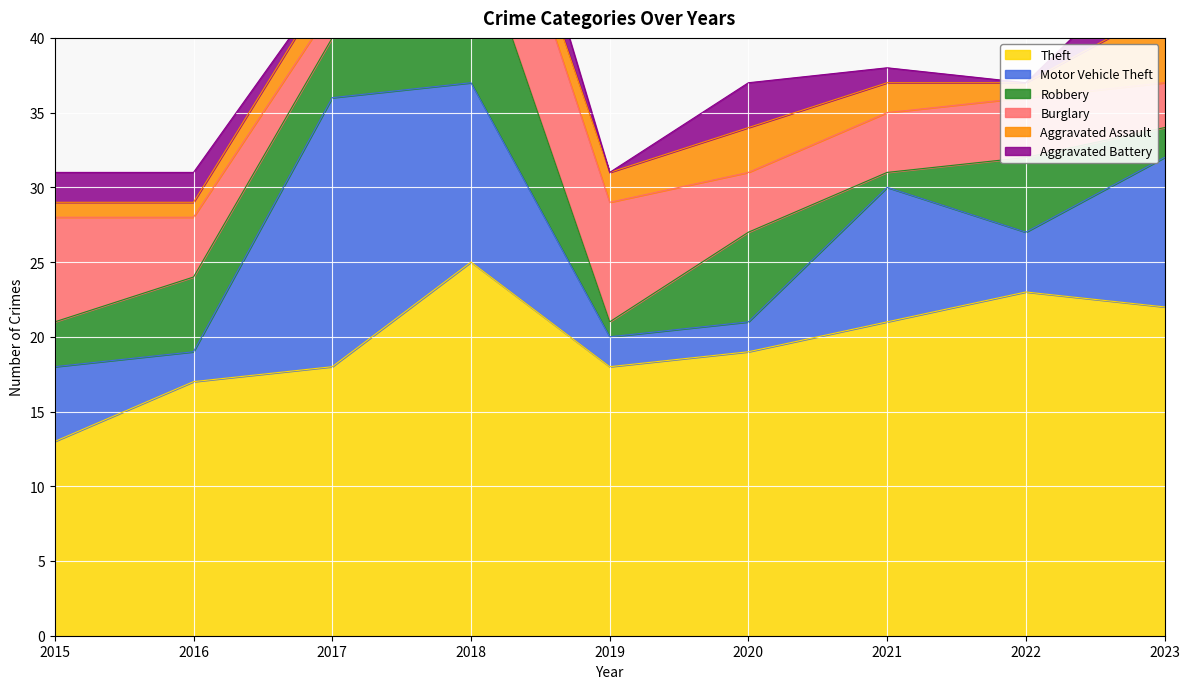

What is the sum of all Motor Vehicle Theft values?

64